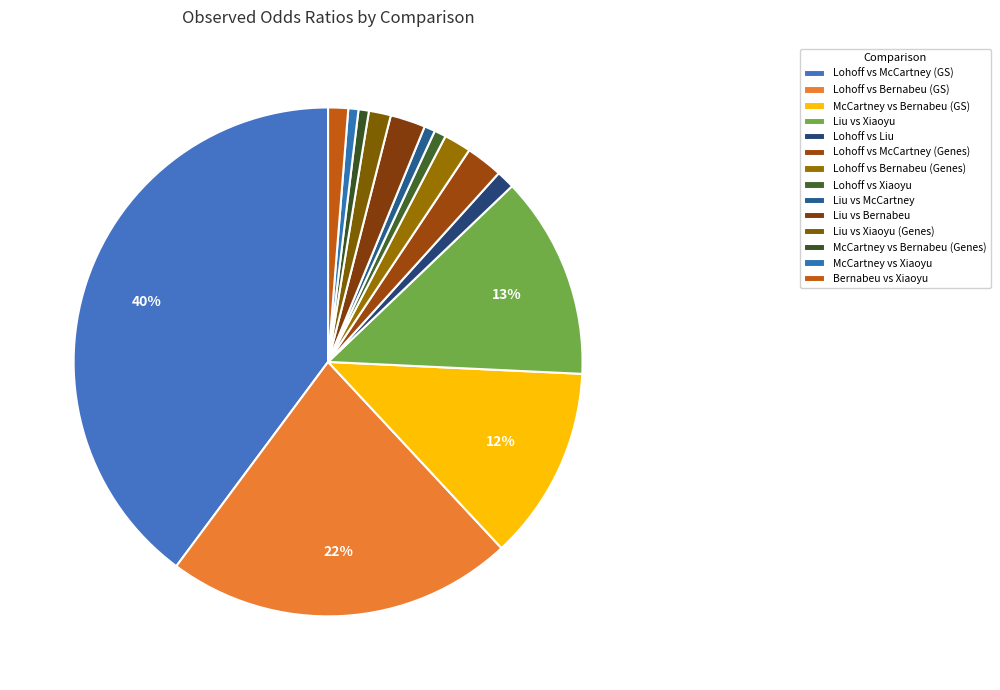

The Lohoff vs Xiaoyu slice represents 1% of the pie. True or false?

True